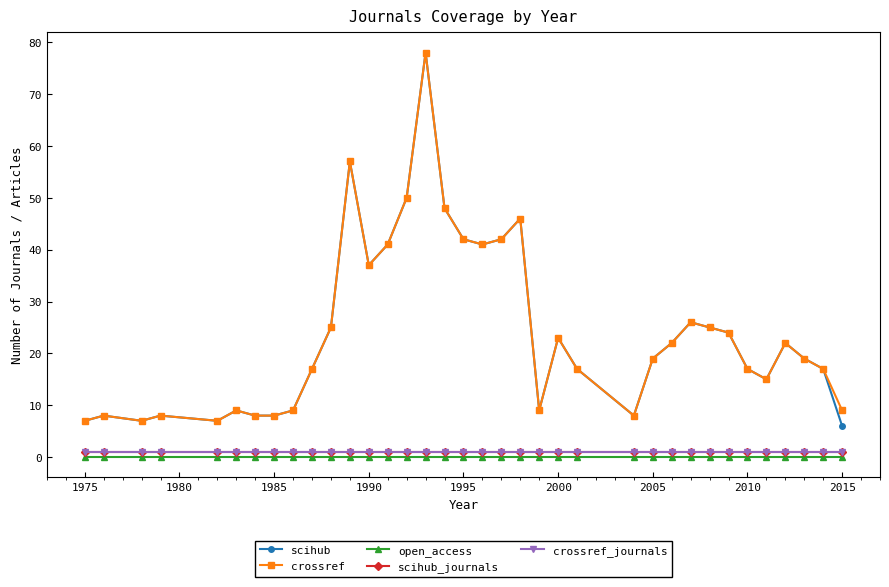

Is this an area chart (filled region under the line)?

No